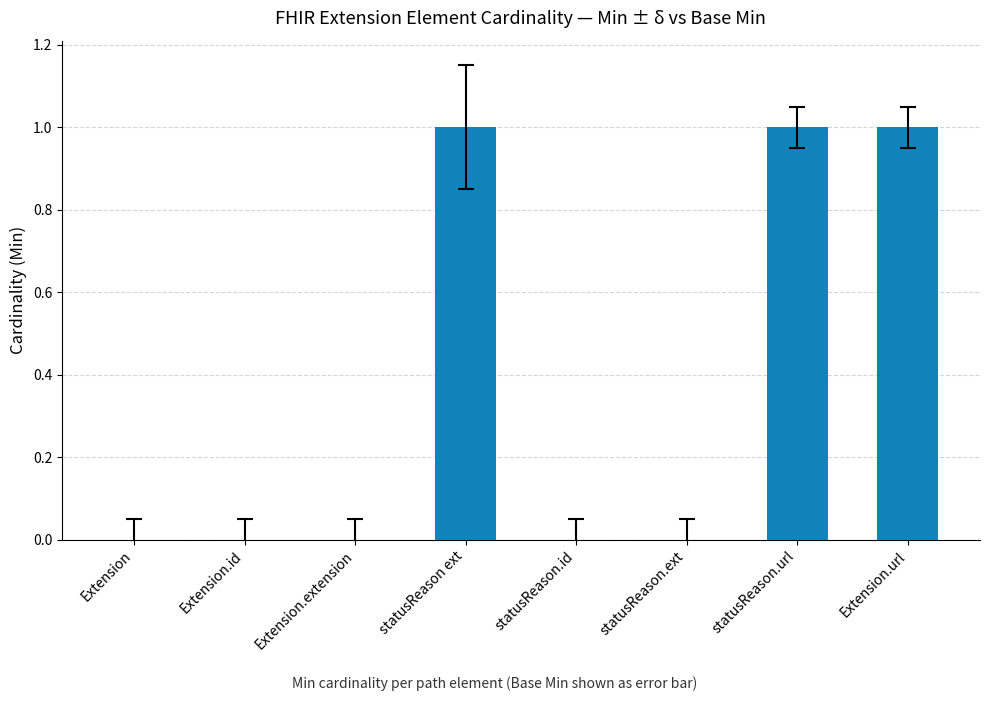

The chart shows a value of 0 at Extension.extension. True or false?

True